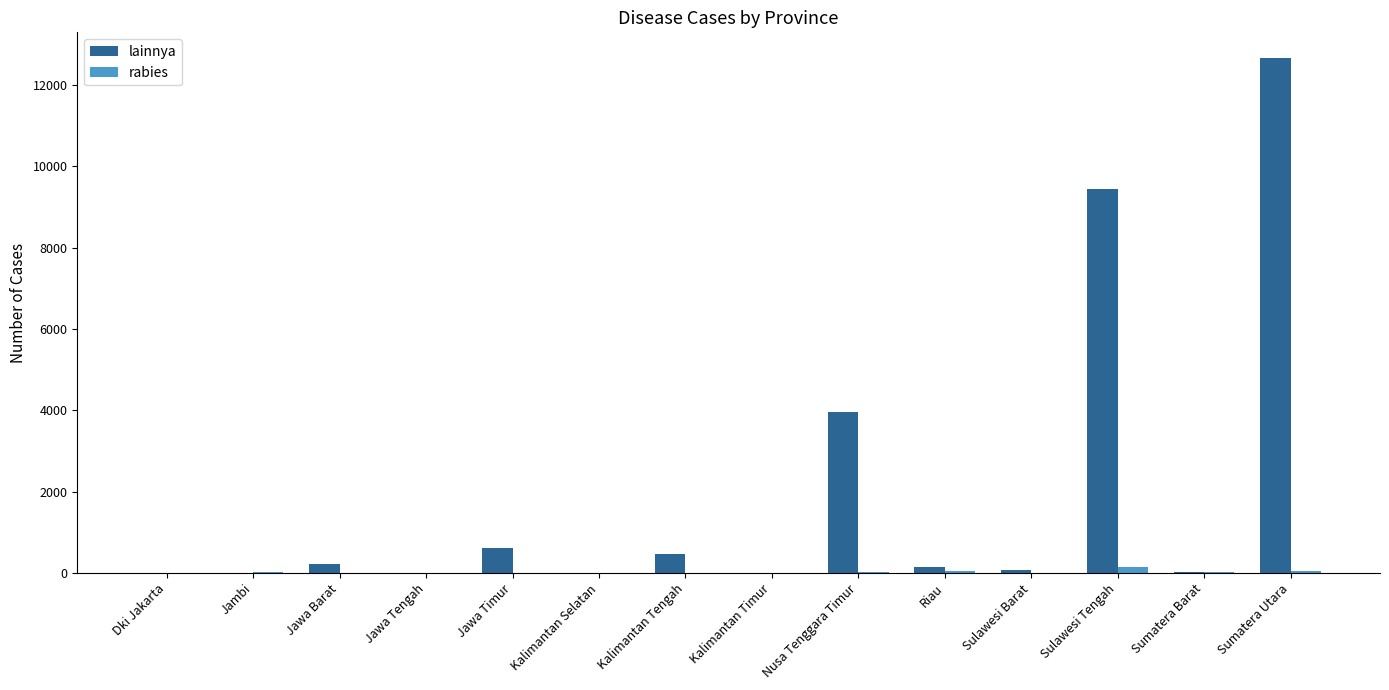

At which category is the sum across all series the highest?

Sumatera Utara